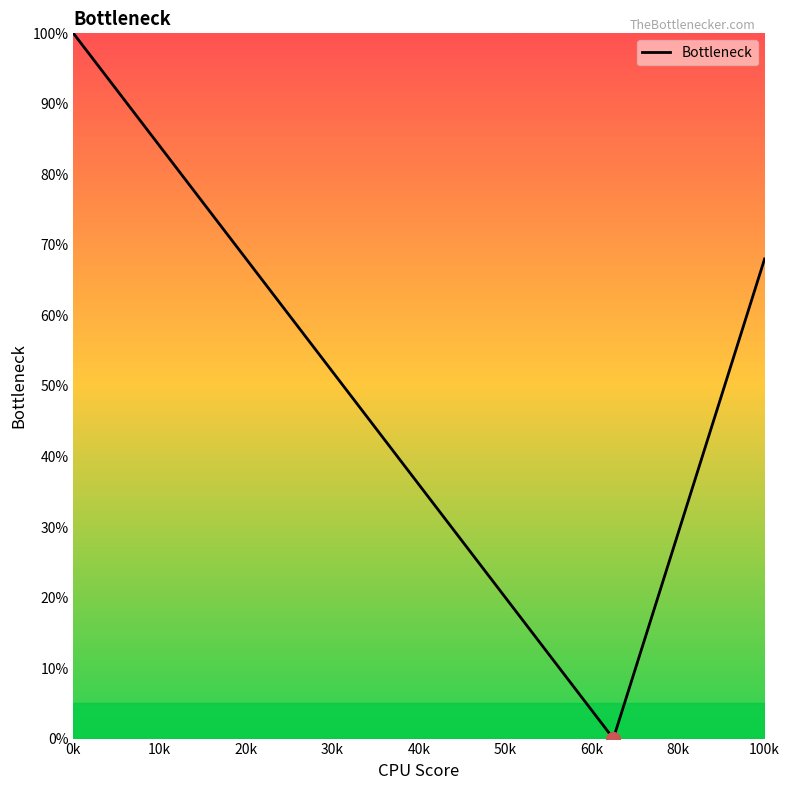

What is the sum of all values?

1572.0